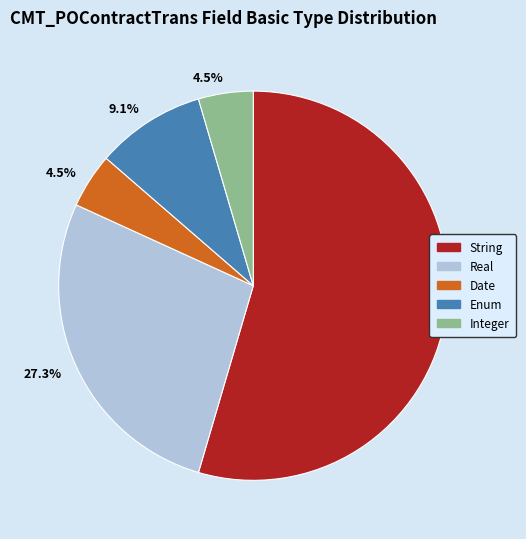

To the nearest percent, what is the combined percentage of Real and Date?

32%